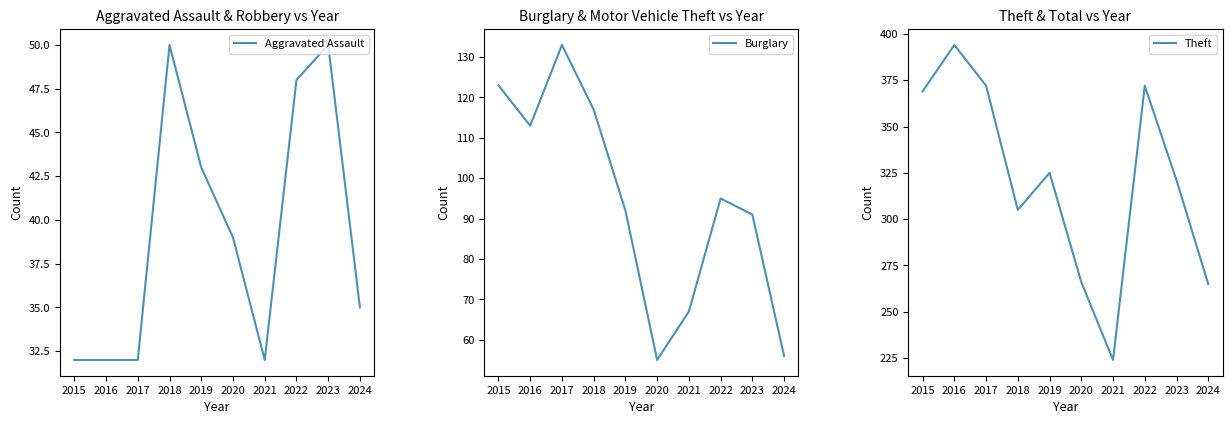

Is the value of Theft at 2019 greater than the value of Burglary at 2015?

Yes